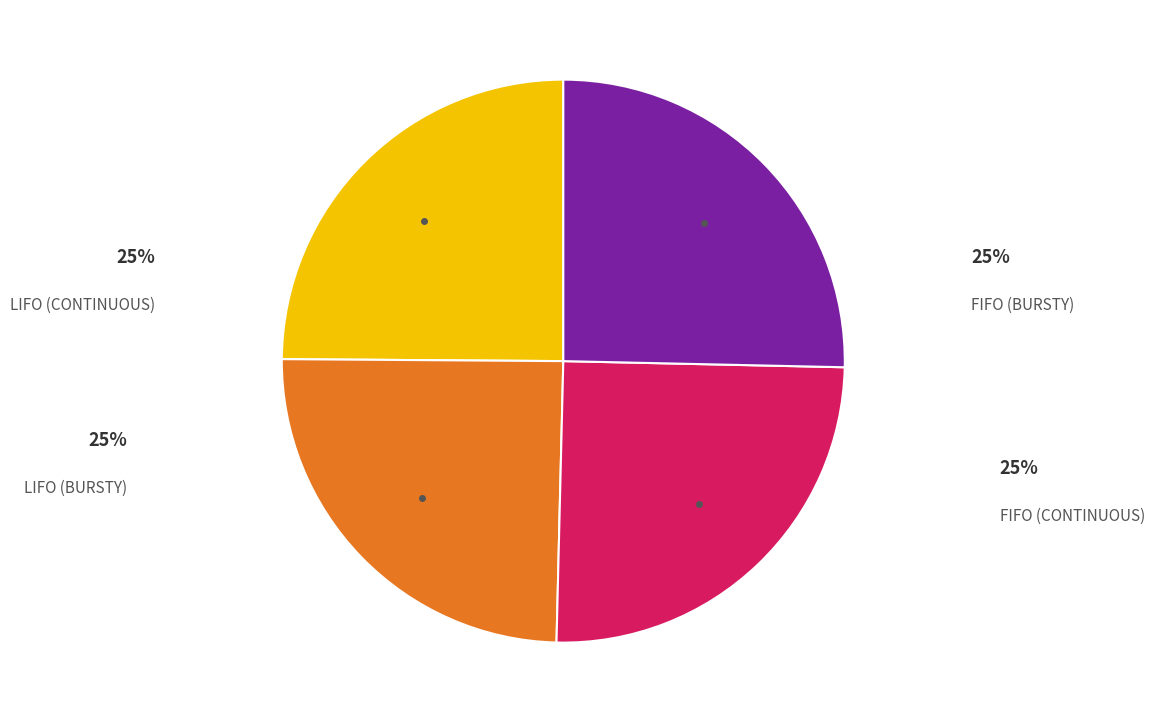

Is there any slice that represents more than half of the pie?

No